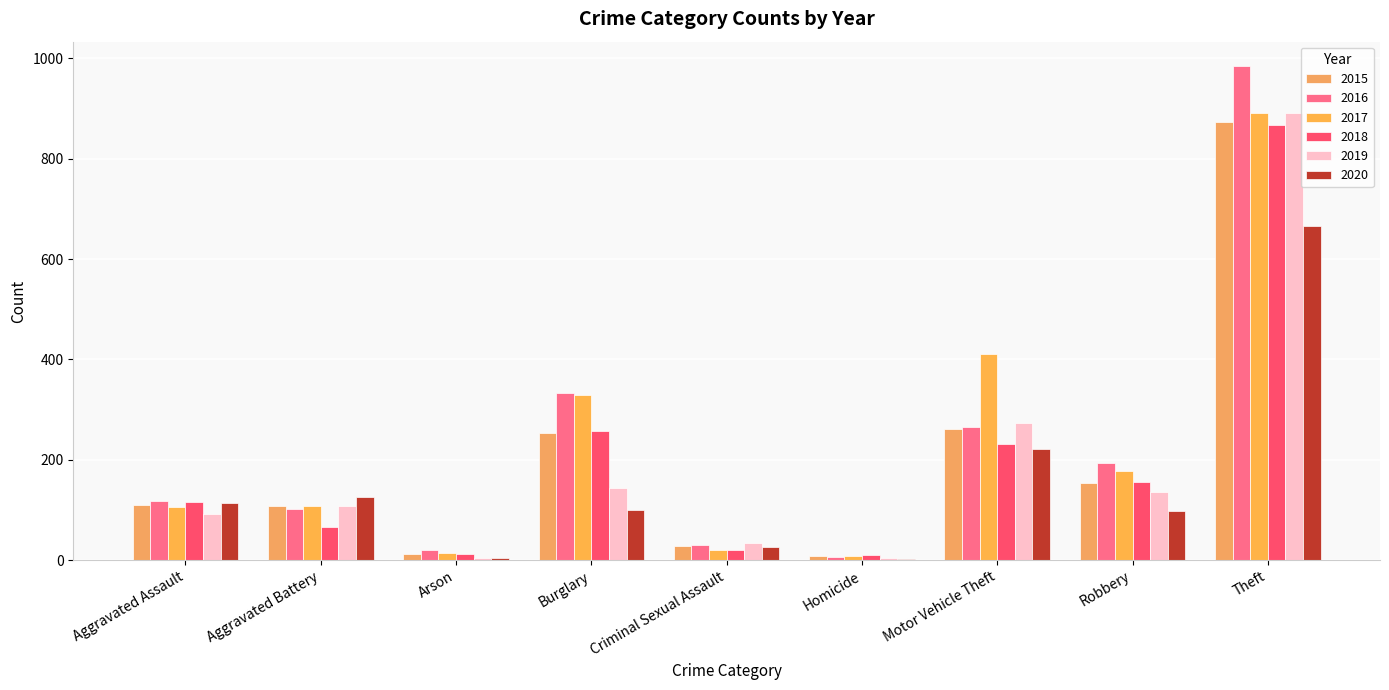

Between Aggravated Assault and Burglary, which series saw the biggest shift?

2017